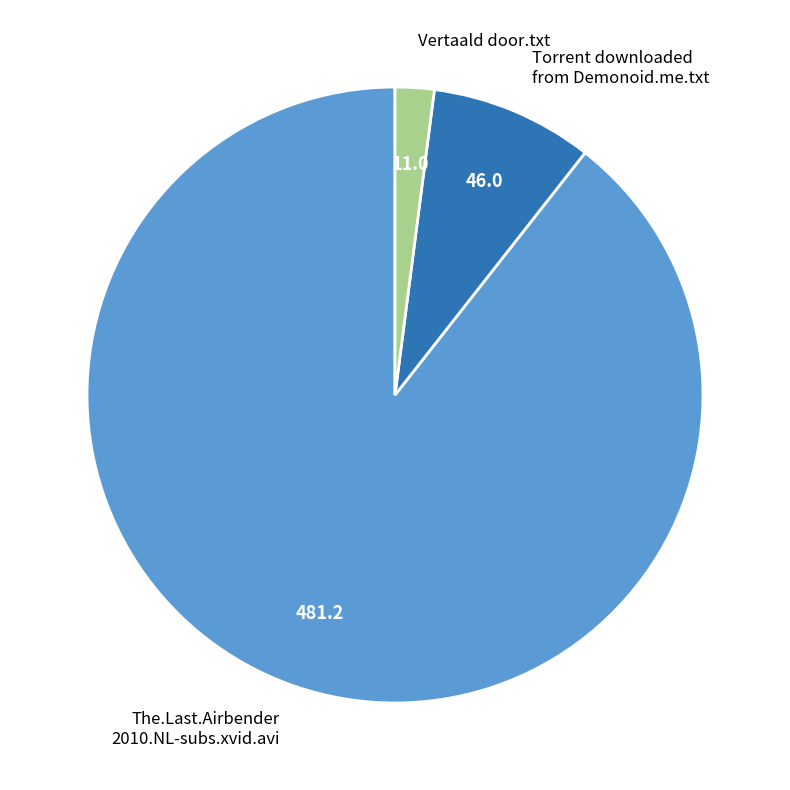

What is the largest slice in the pie chart?

The.Last.Airbender 2010.NL-subs.xvid.avi